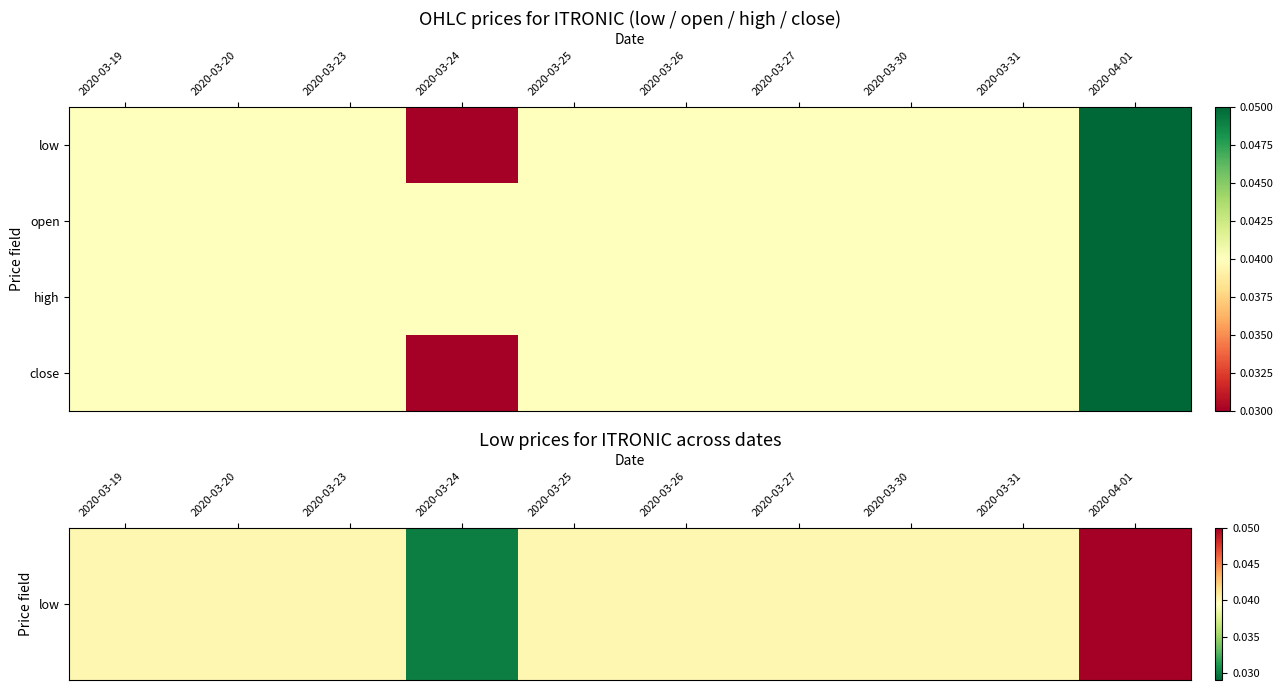

How many series are shown in this chart?

4